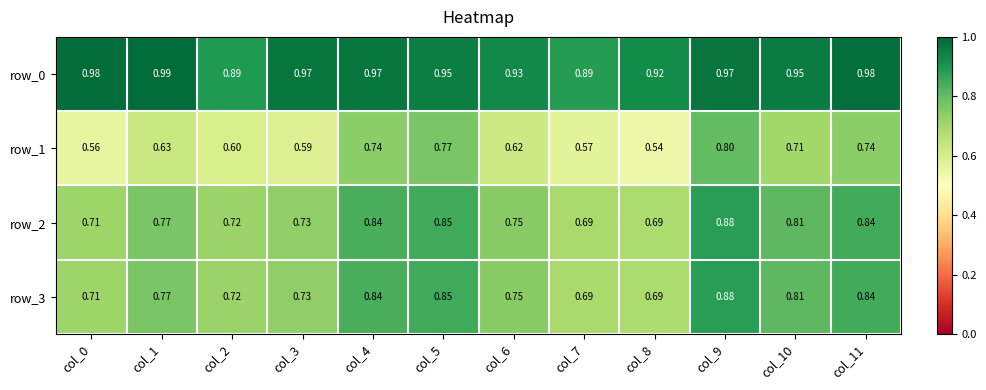

Count the row_2 values in the range 0 to 1.

12